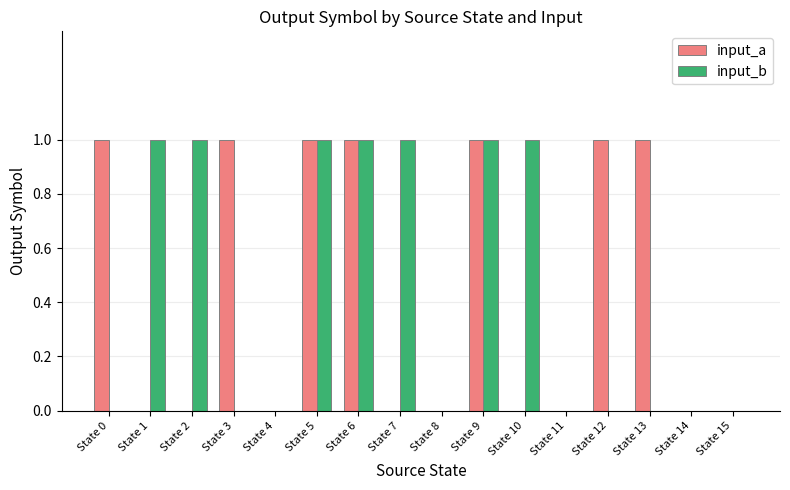

Which series changed the most between State 8 and State 13?

input_a